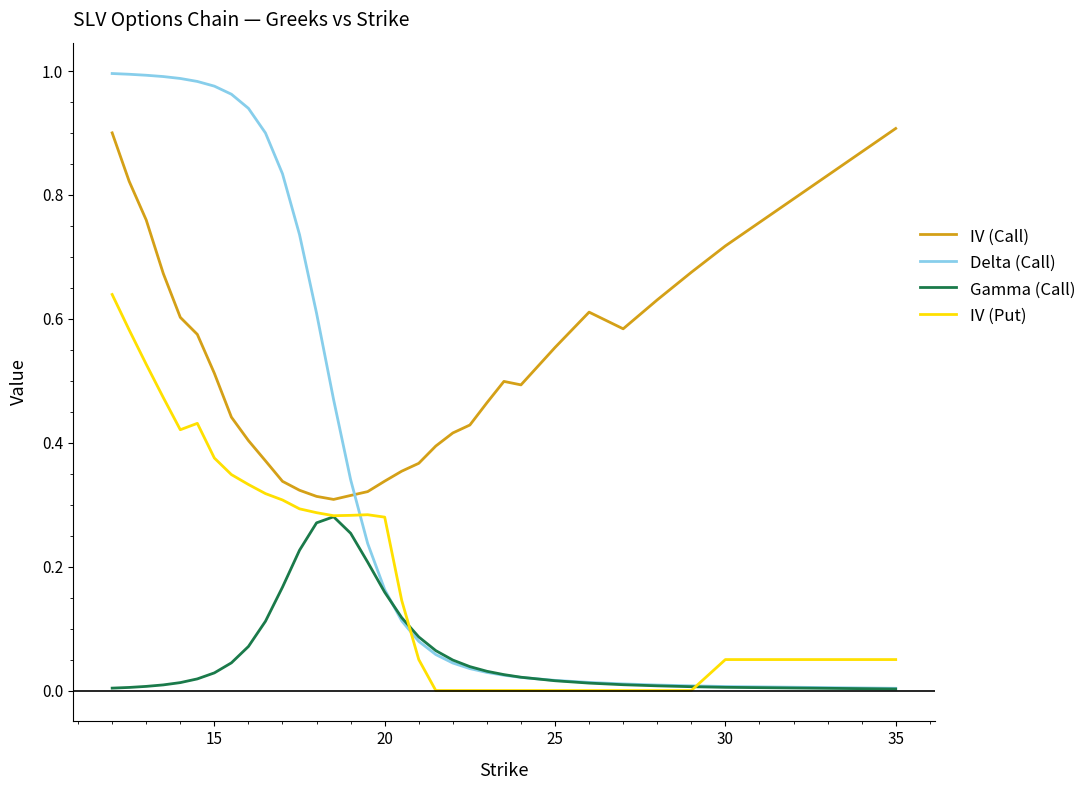

Which series has the largest total across all categories?

IV (Call)